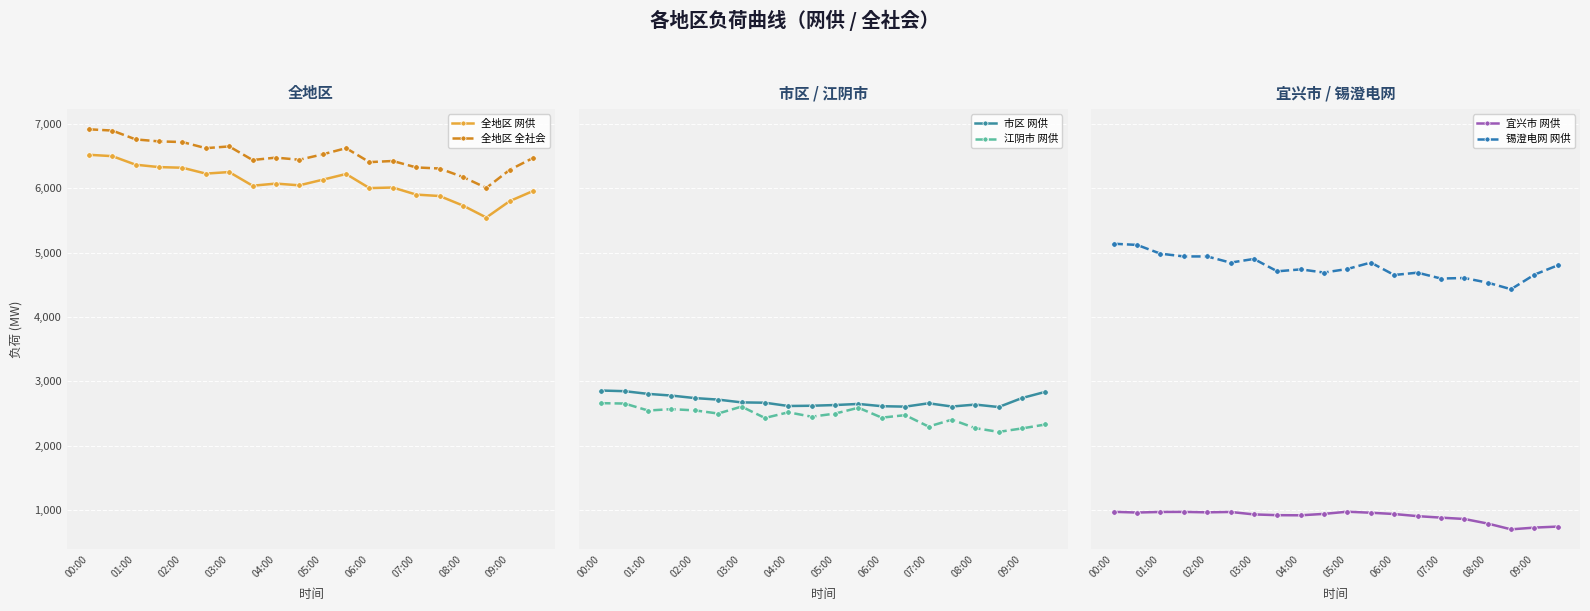

Is the value of 市区 网供 at 15 greater than the value of 宜兴市 网供 at 00:00?

Yes